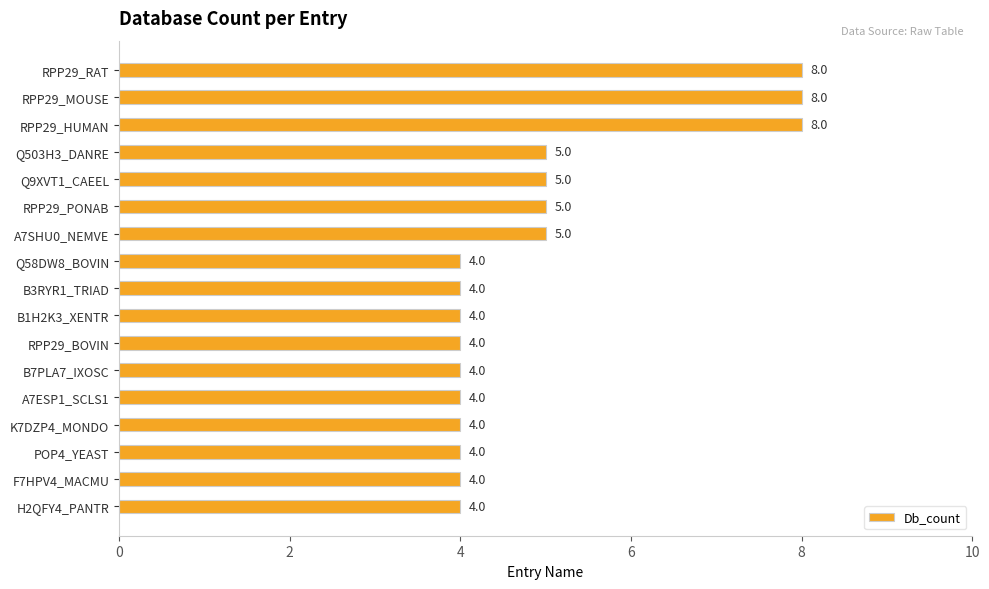

What position from the bottom is Q503H3_DANRE?

14